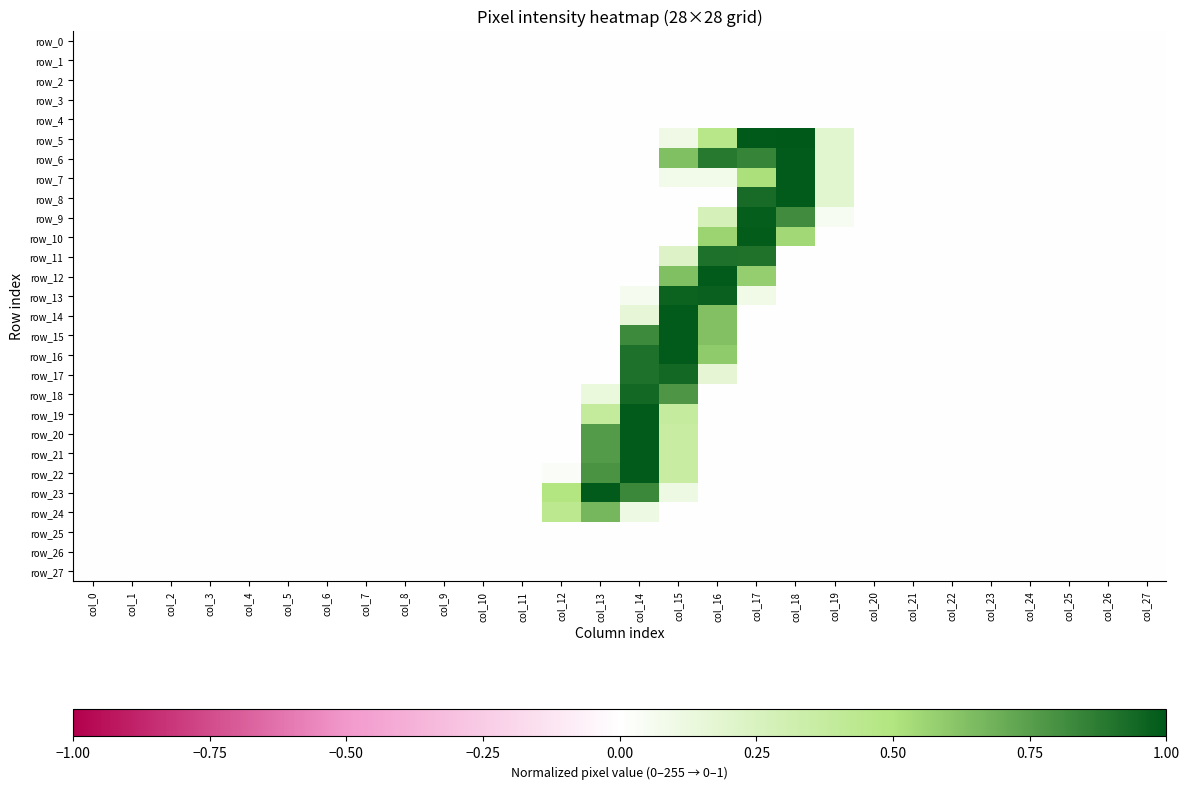

List the series in order of their peak value, highest first.

row_5, row_6, row_7, row_8, row_12, row_14, row_15, row_16, row_19, row_20, row_21, row_22, row_23, row_10, row_9, row_13, row_17, row_18, row_11, row_24, row_0, row_1, row_2, row_3, row_4, row_25, row_26, row_27